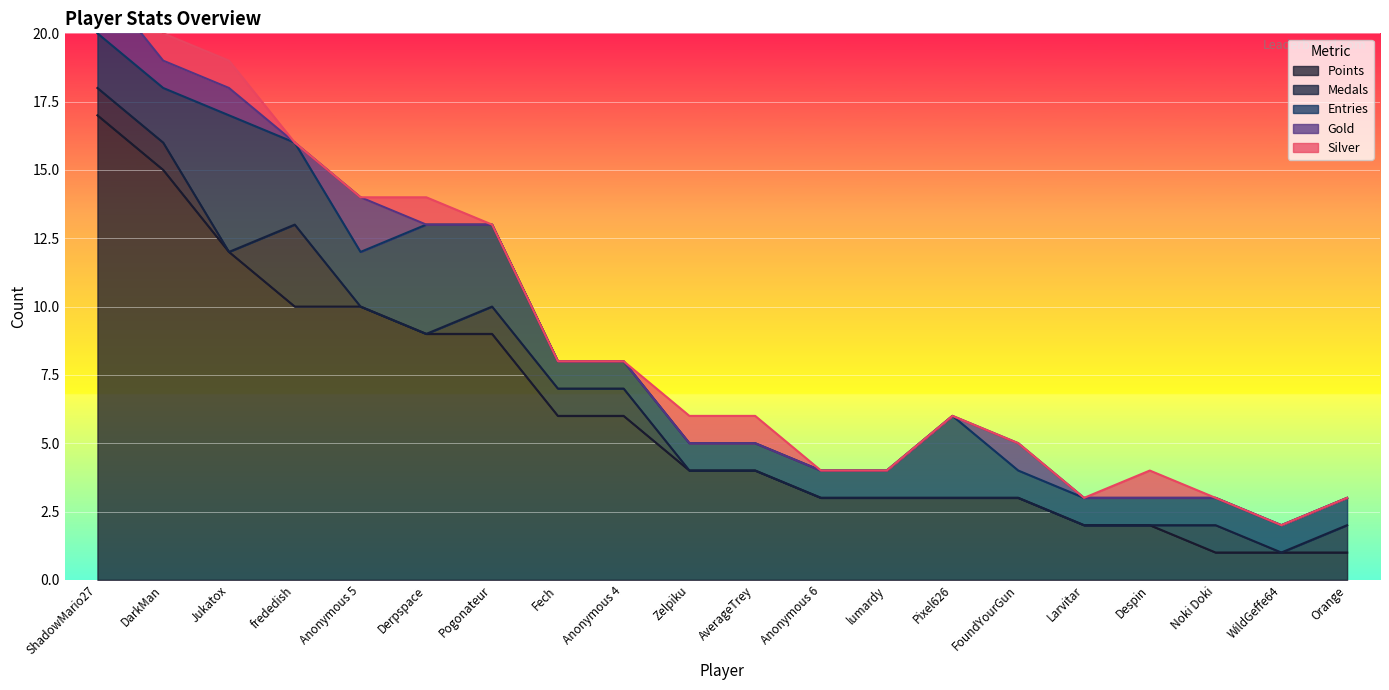

How many values in the Medals series exceed 0?

8